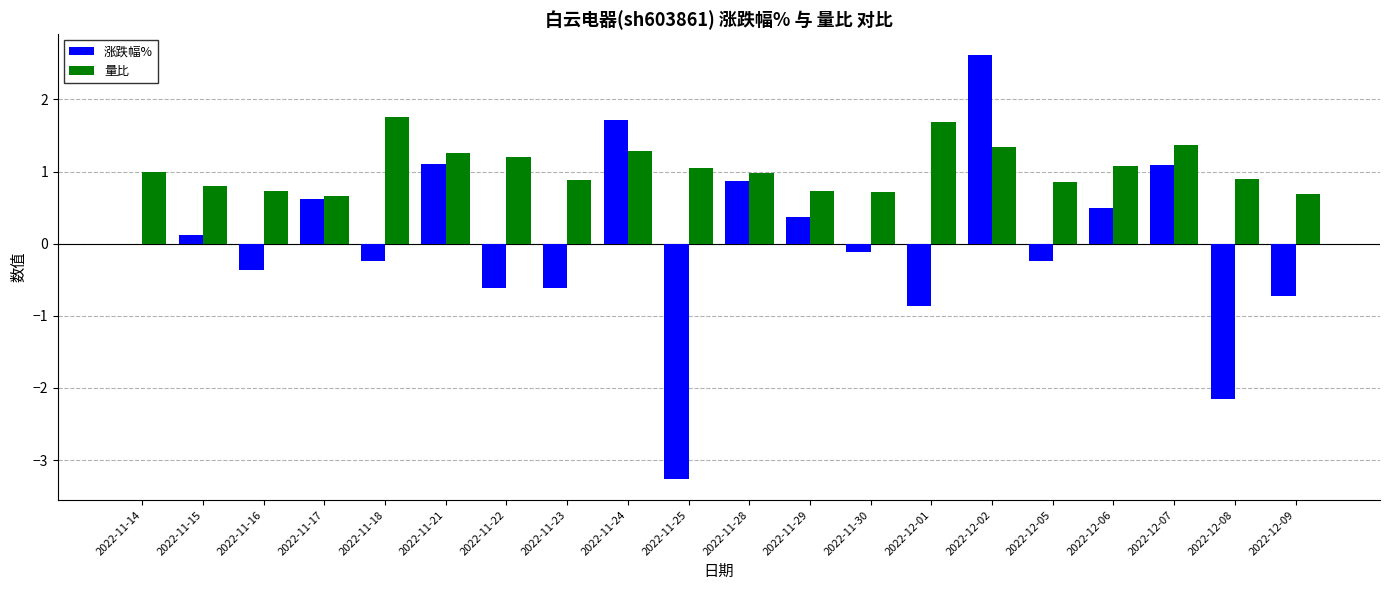

Is the value of 涨跌幅% at 2022-12-09 greater than the value of 量比 at 2022-11-14?

No